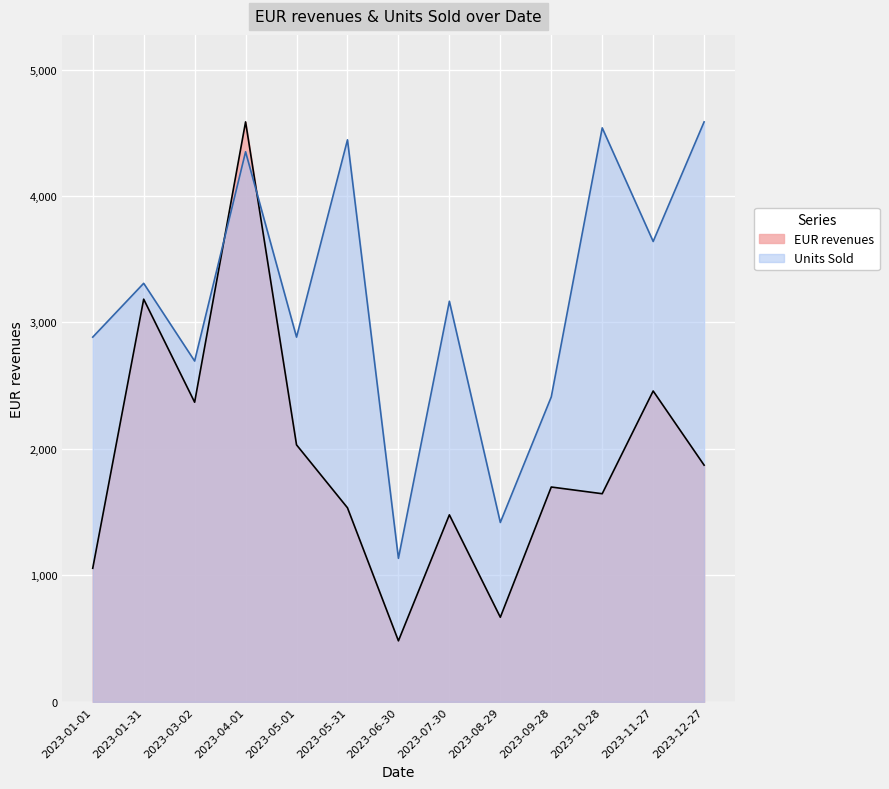

Is the value of EUR revenues at 2023-07-30 greater than the value of Units Sold at 2023-07-30?

No